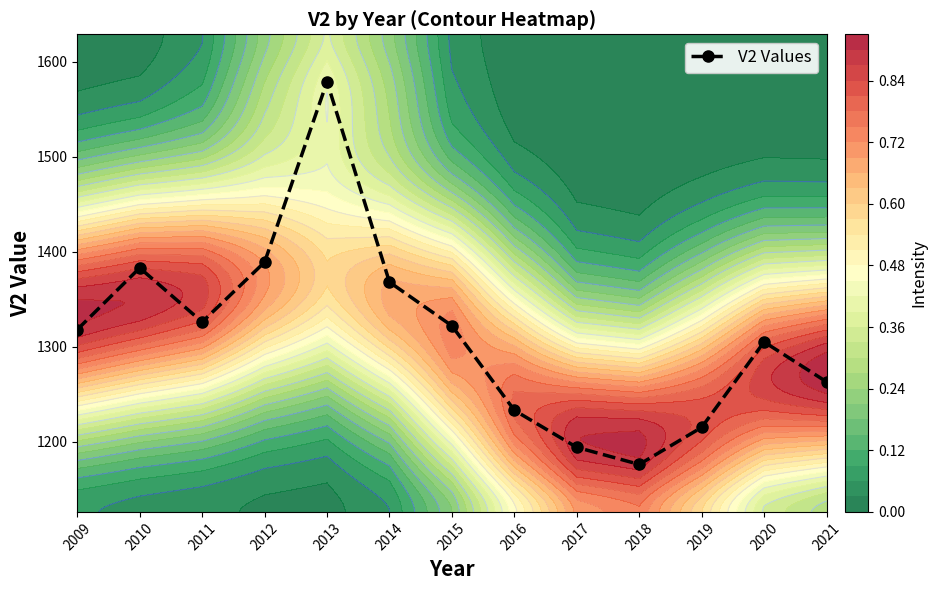

List the labels in order of value, smallest first.

2018, 2017, 2019, 2016, 2021, 2020, 2009, 2015, 2011, 2014, 2010, 2012, 2013